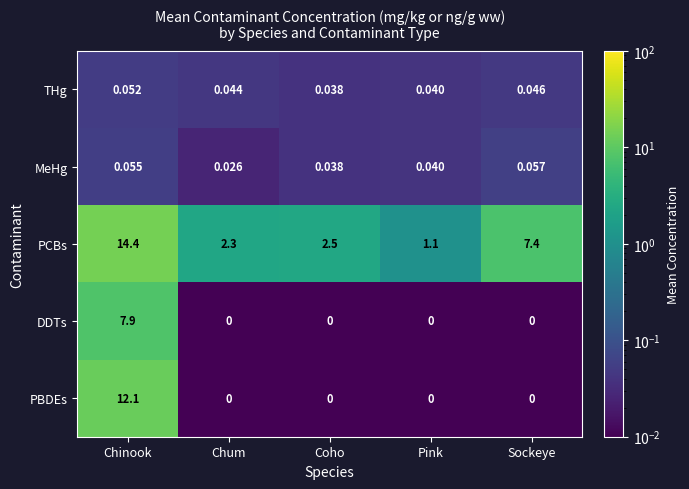

Is the value of PCBs at Coho greater than the value of DDTs at Sockeye?

Yes